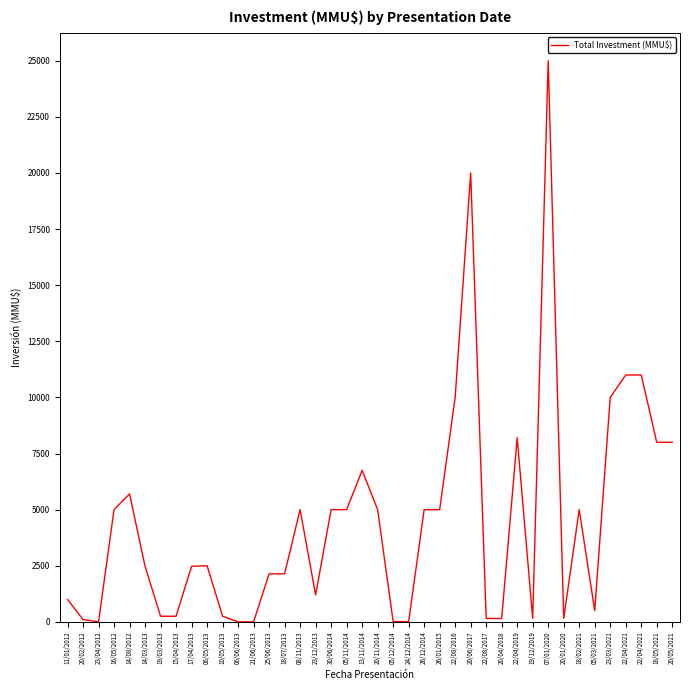

Count the number of categories in the chart.

40